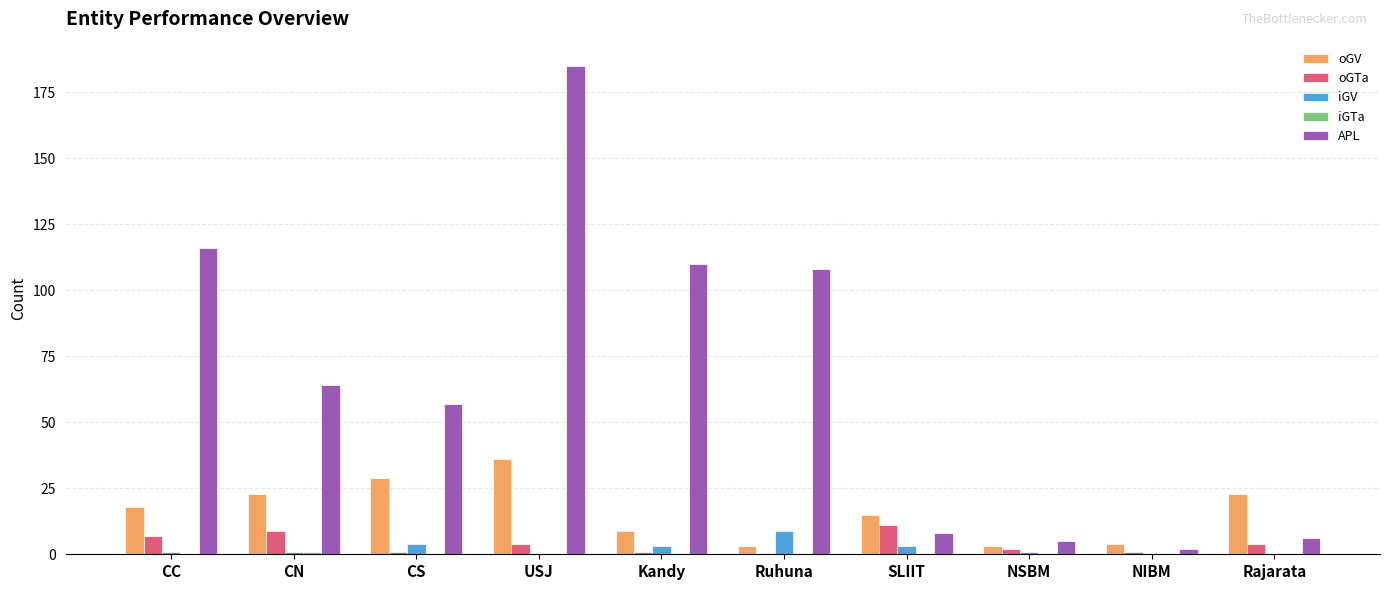

What is the approximate value of oGTa at USJ?

4